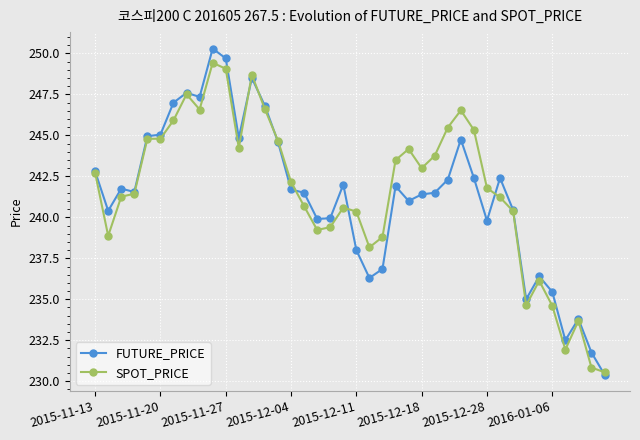

Which series has the widest spread of values?

FUTURE_PRICE